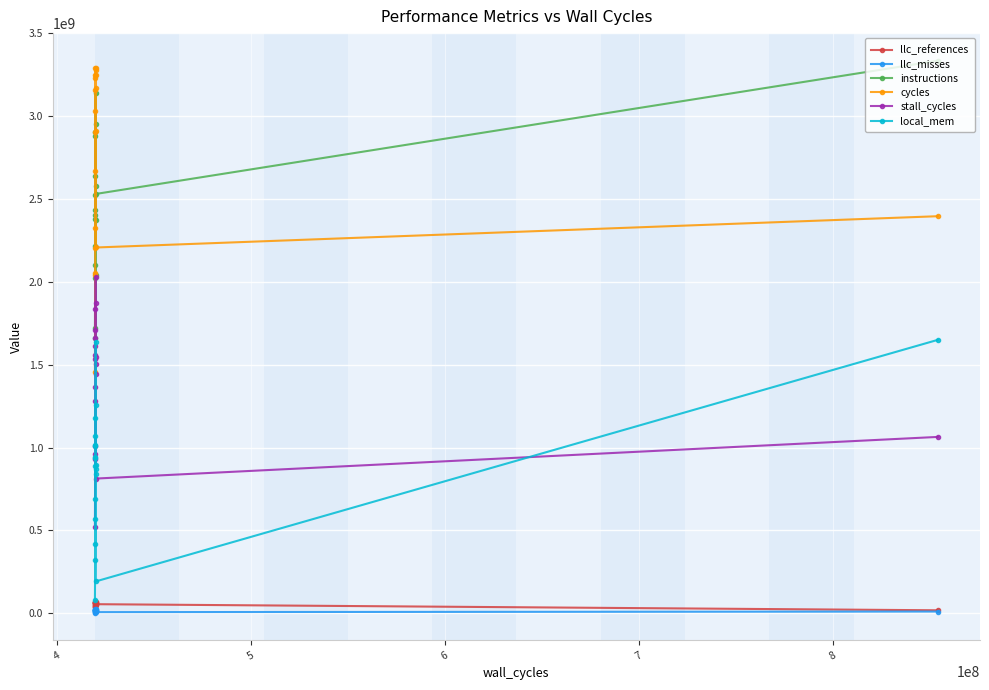

True or false: cycles has more than 1 interior local peaks.

True